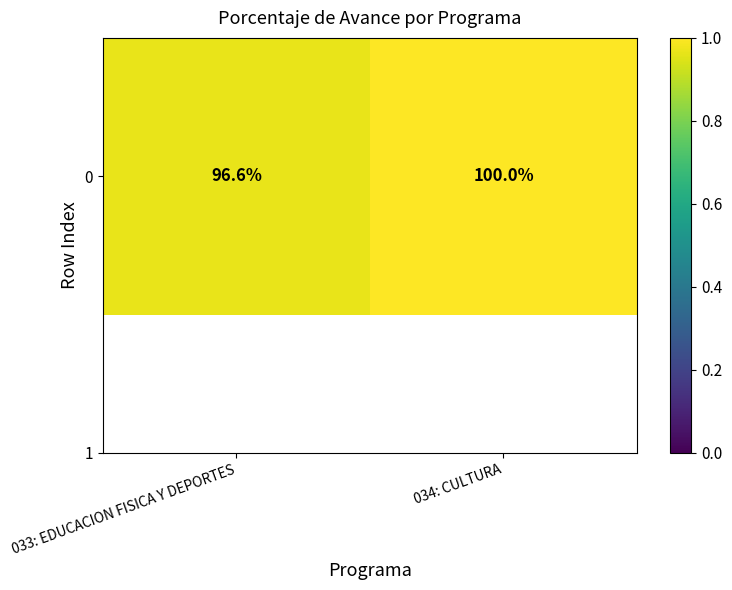

The chart shows a value of 1.0 at 033: EDUCACION FISICA Y DEPORTES. True or false?

True